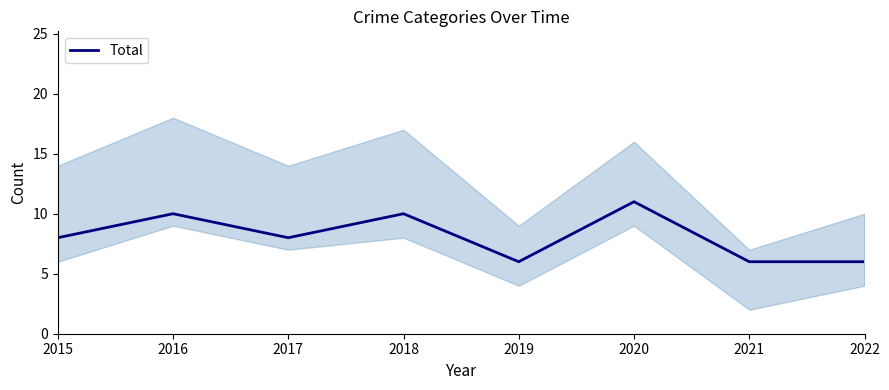

Reading left to right, list all the values displayed in this chart.

8	10	8	10	6	11	6	6